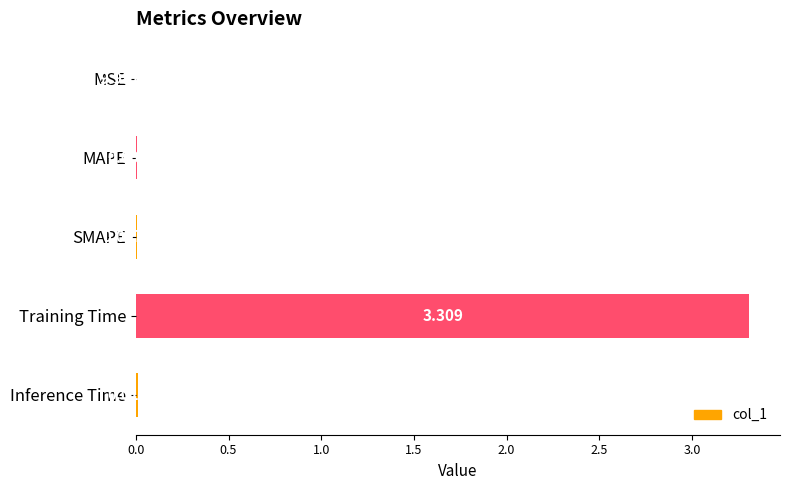

At which category does the chart reach its peak across all series?

Training Time